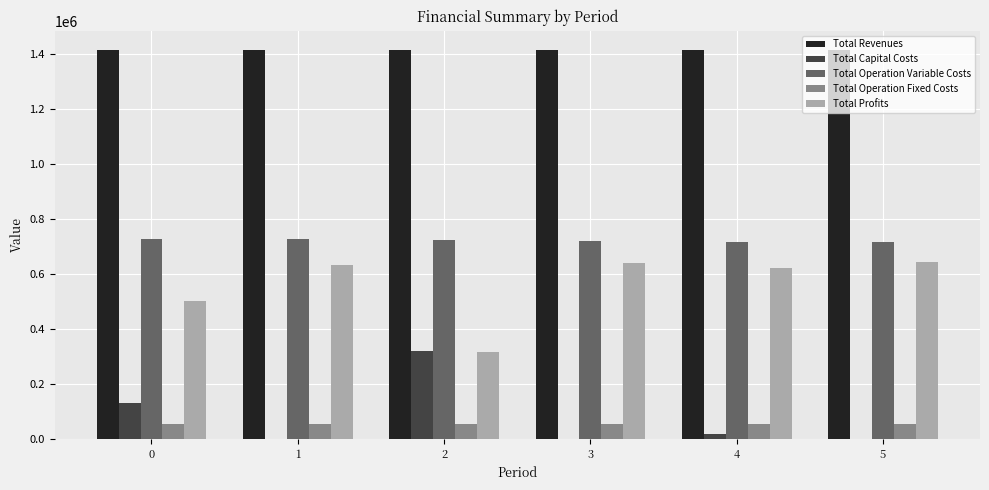

Is the value of Total Revenues at 1 greater than the value of Total Operation Fixed Costs at 5?

Yes